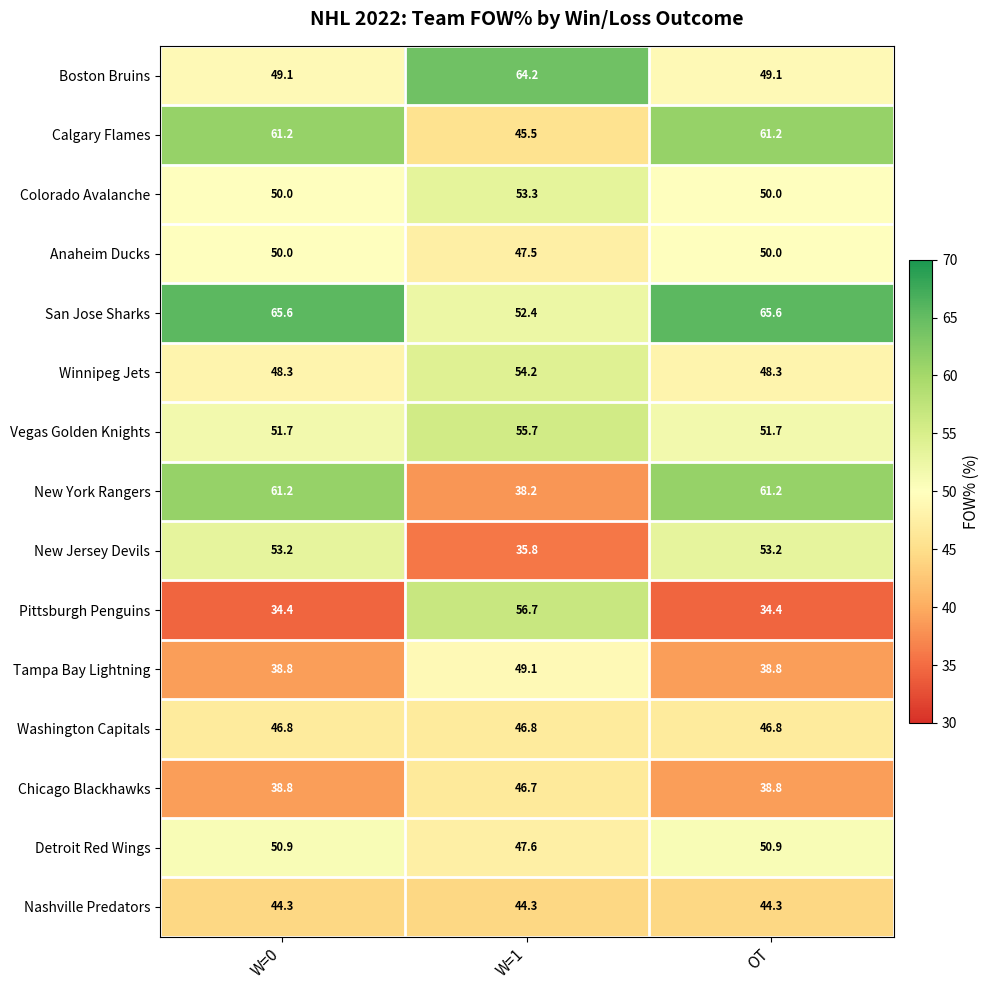

What is the total value across all series at W=0?

744.3